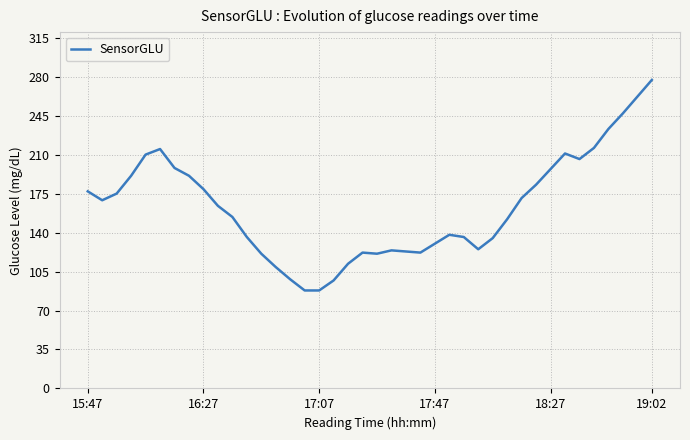

What is the minimum value shown in the chart?

88